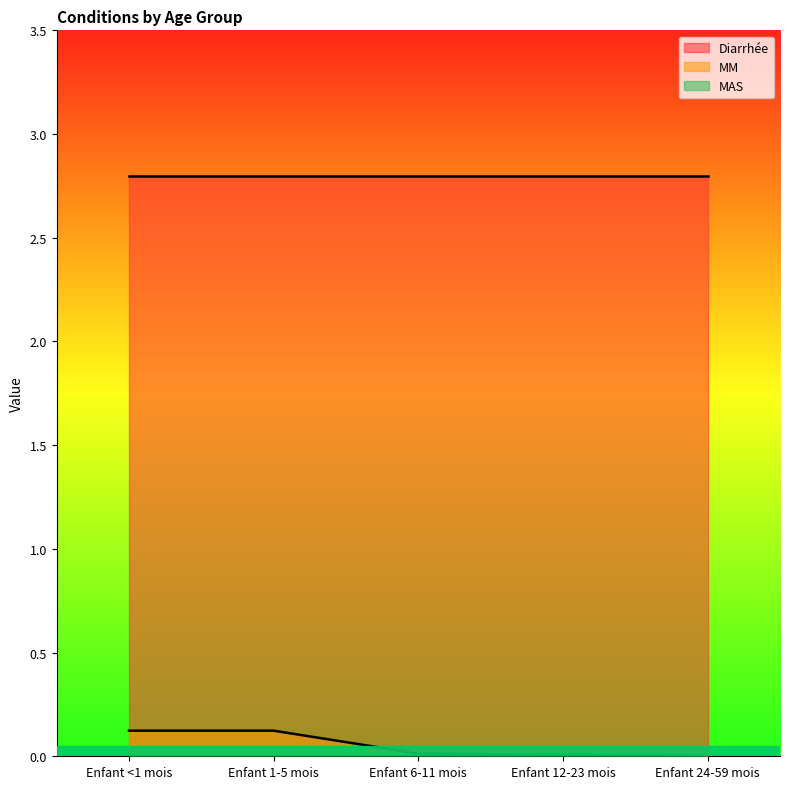

True or false: MAS has a value of 0.0 at Enfant 6-11 mois.

True